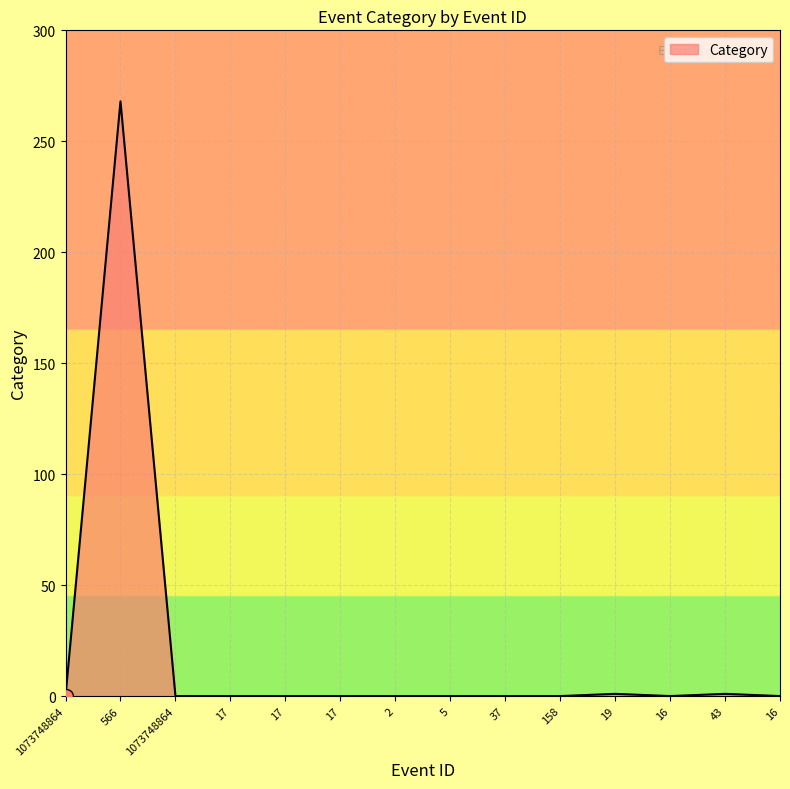

Reading right to left, transcribe all the data shown in this chart.

16=0	43=1	16=0	19=1	158=0	37=0	5=0	2=0	17=0	17=0	17=0	1073748864=0	566=268	1073748864=0